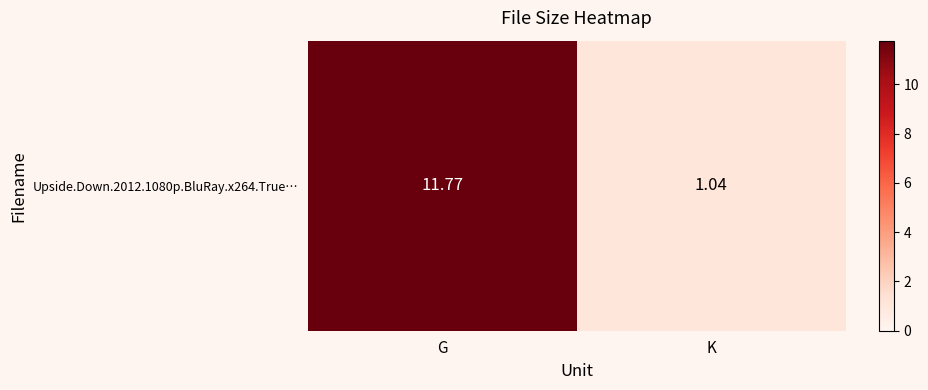

What is the ratio of the value at K to the value at G?

0.1